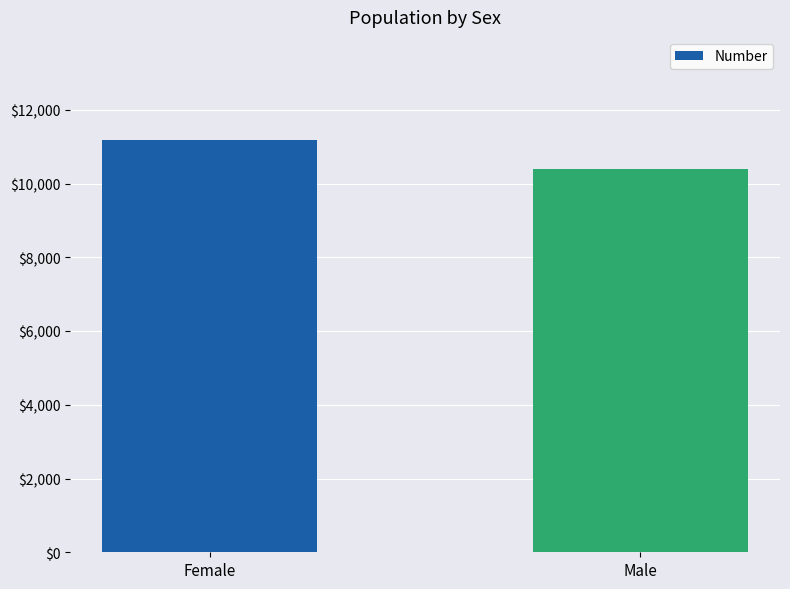

What value does the data have at Male, to the nearest 100?

10400